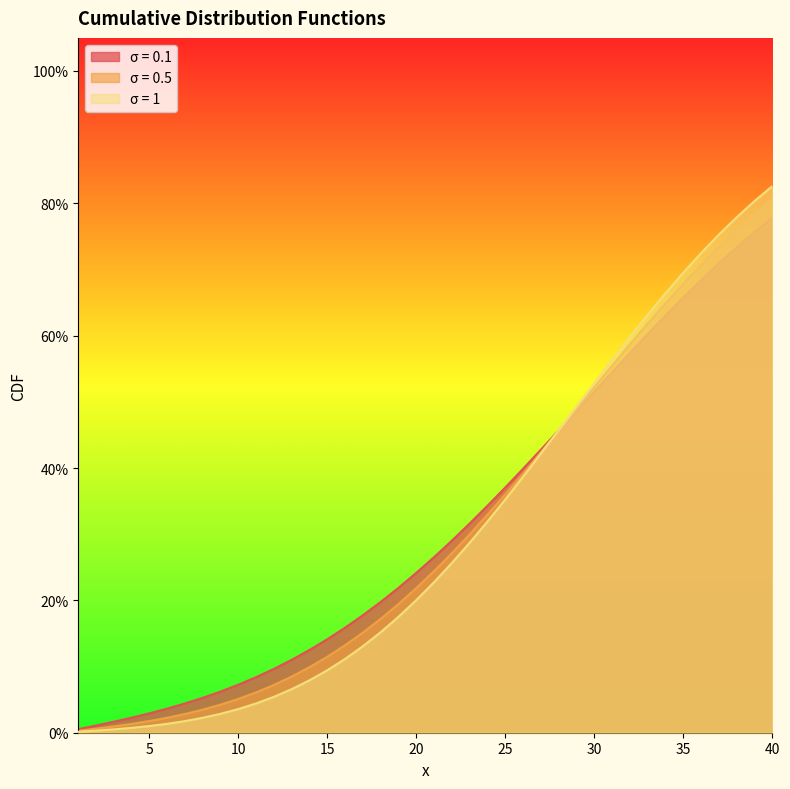

How many intersections are there between σ = 0.1 and σ = 1?

1